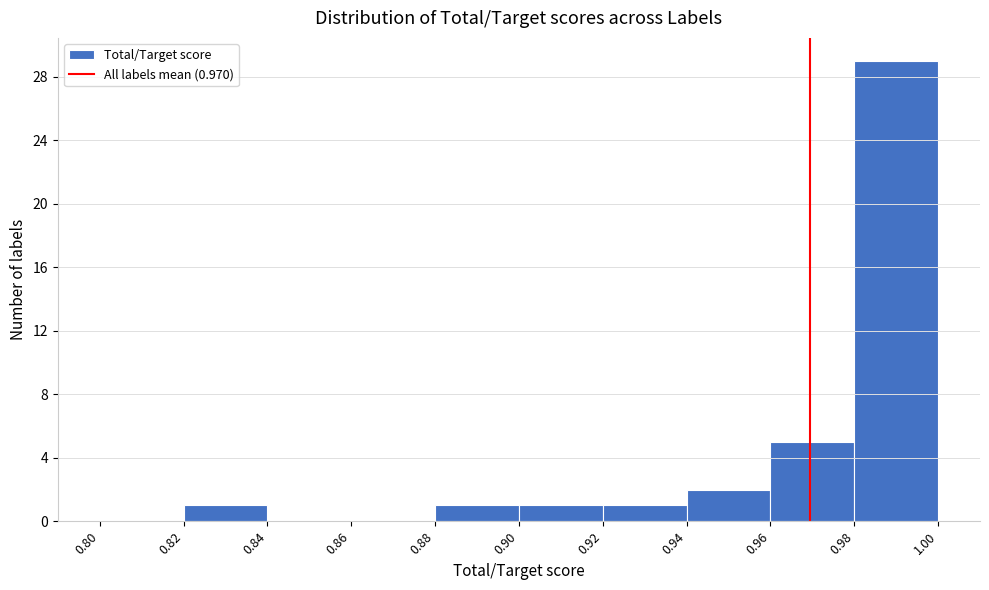

Which range on the x-axis has the tallest bar?

0.98 to 1.00